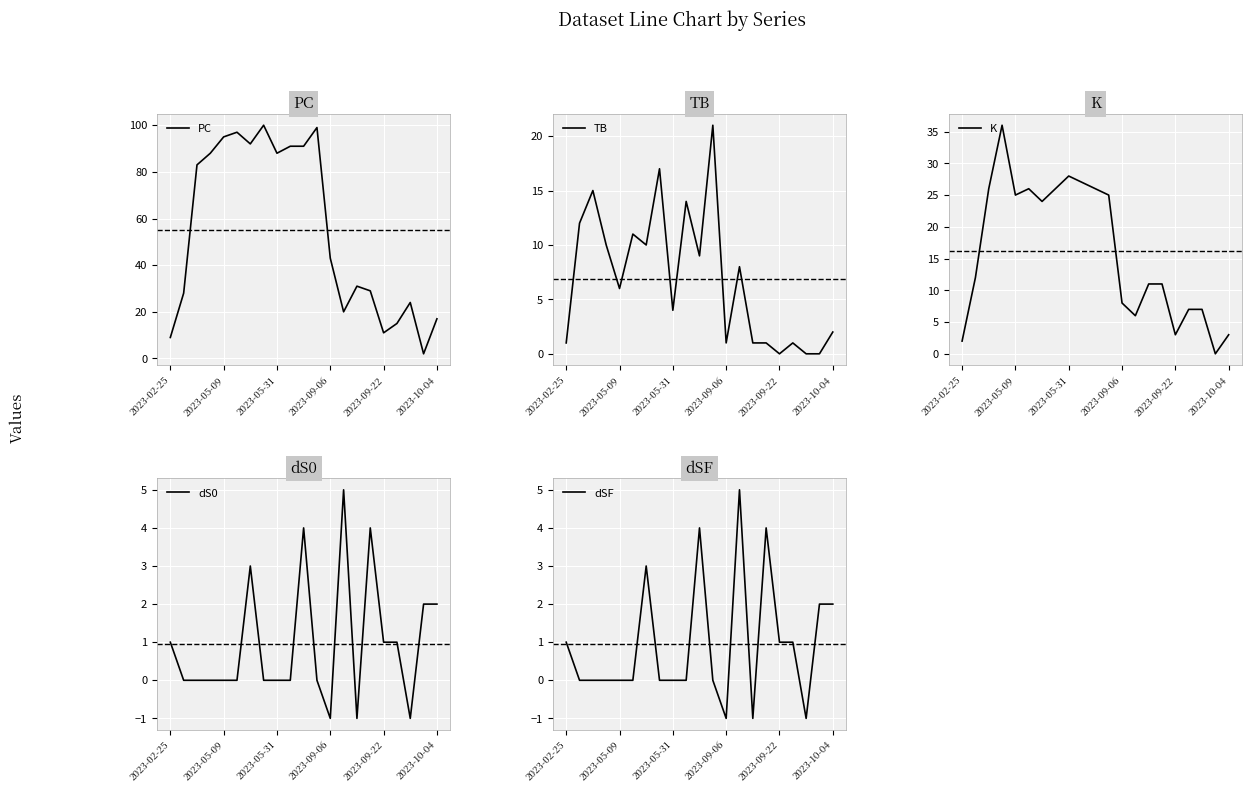

What are all the series names shown in the legend?

PC, TB, K, dS0, dSF